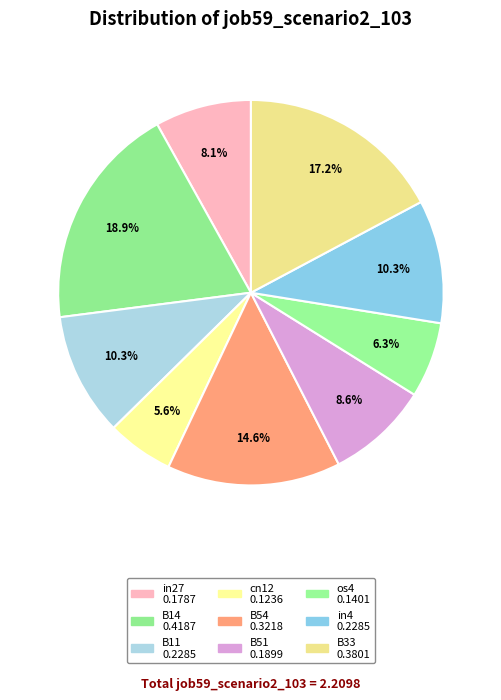

Is it true that cn12 is 1% of the pie?

False